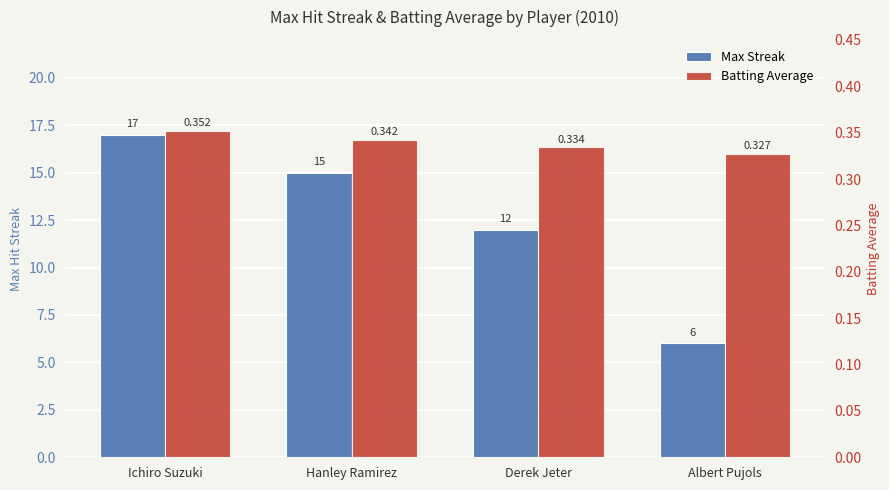

What is the label of the 2nd bar from the right?

Derek Jeter